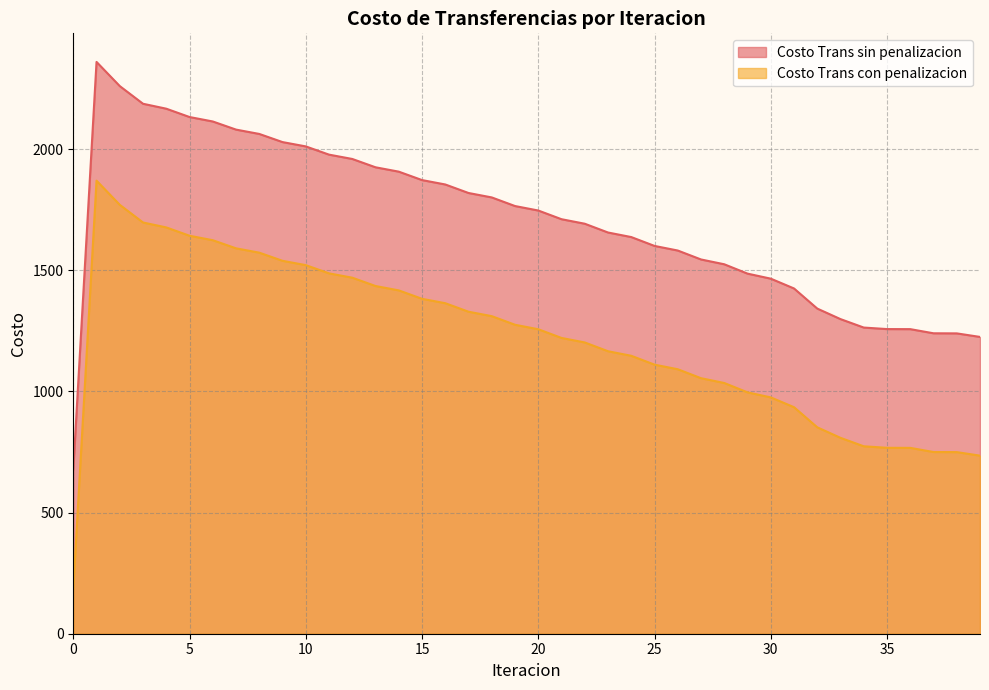

True or false: Costo Trans con penalizacion and Costo Trans sin penalizacion cross at least once.

False